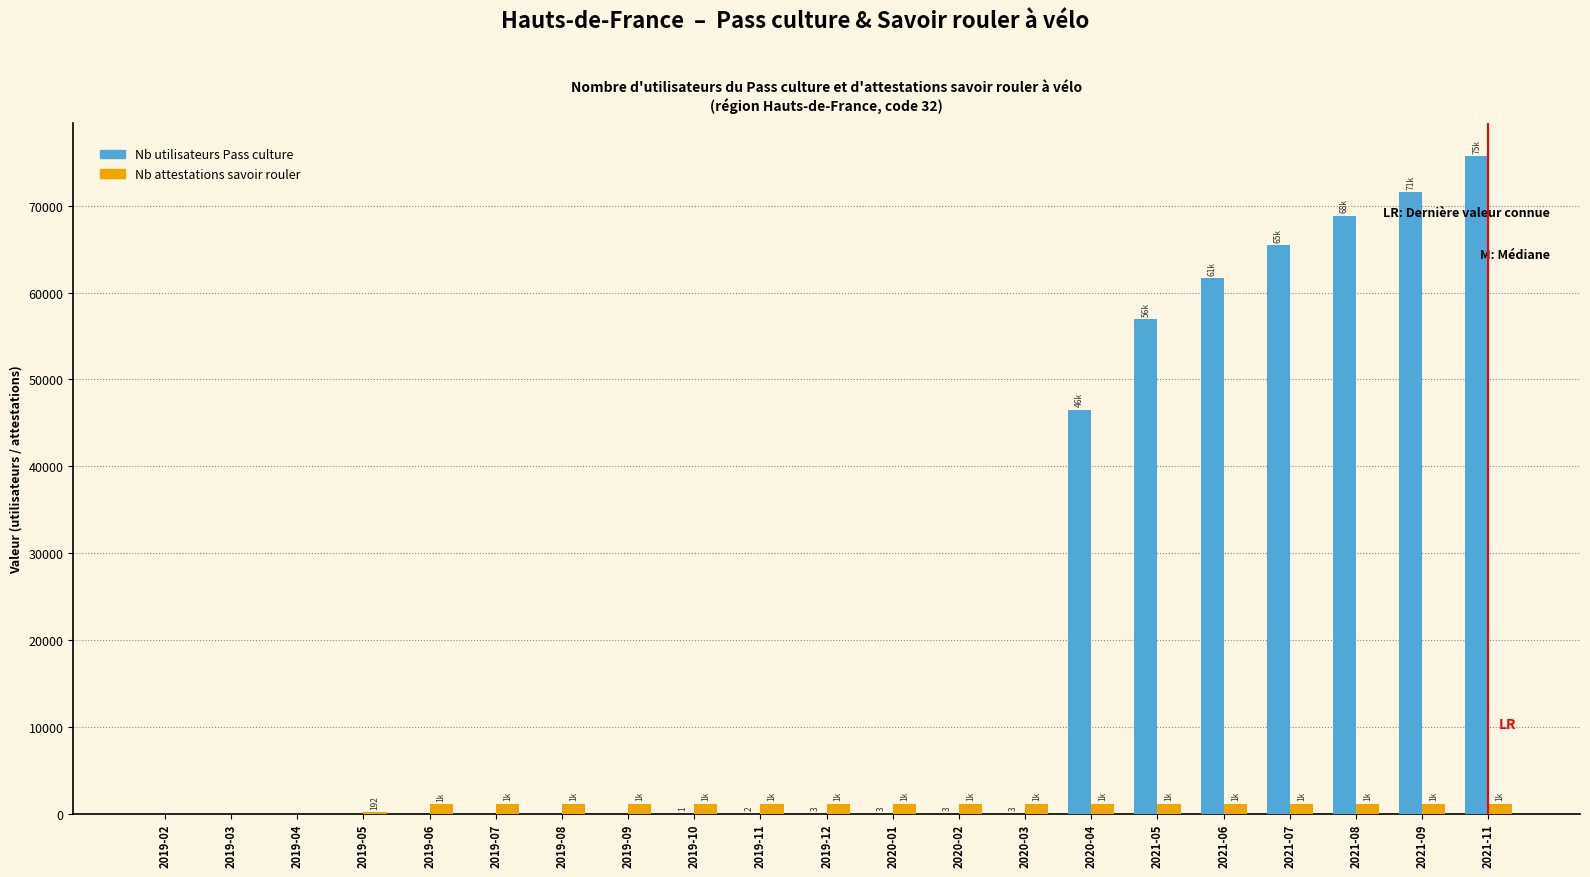

At which category is the sum across all series the highest?

2021-11